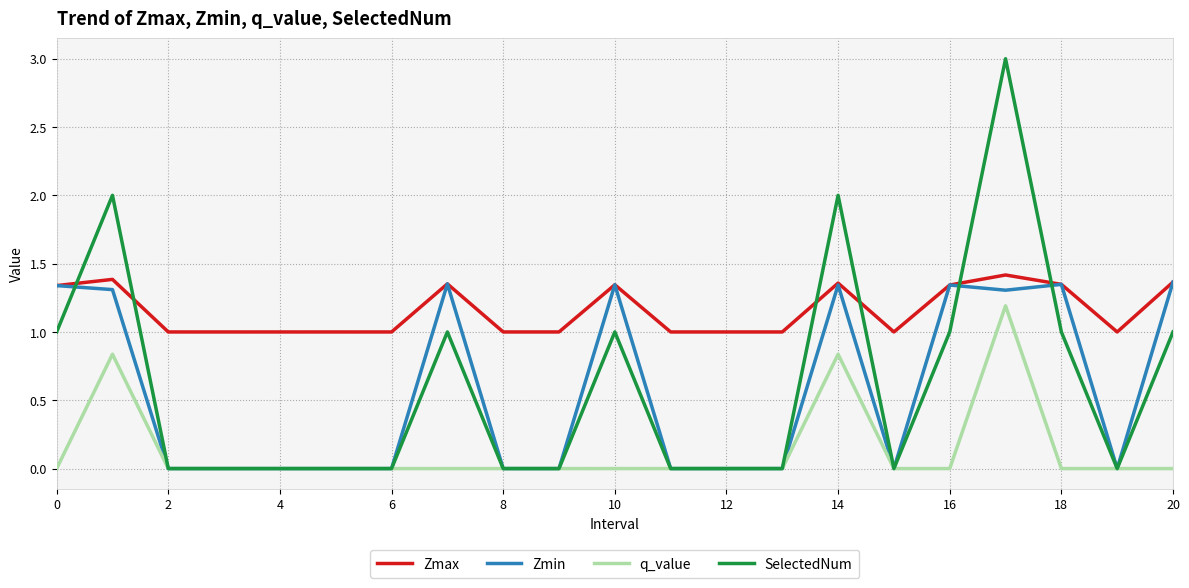

Which series has the largest total across all categories?

Zmax